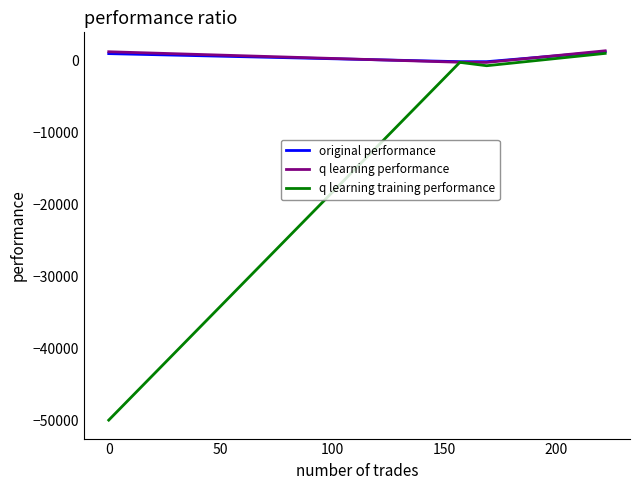

How many lines are shown in the chart?

3